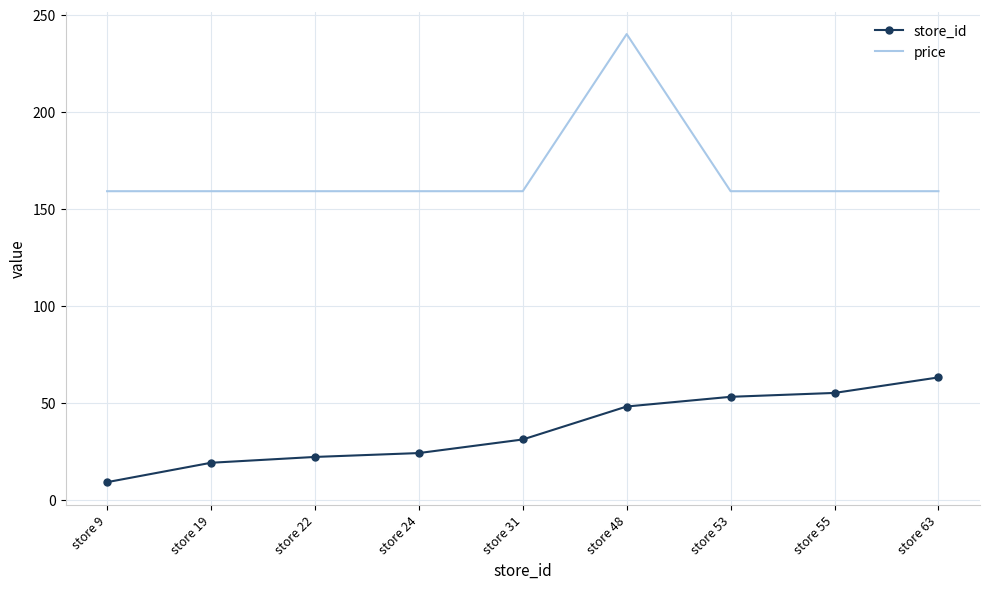

What is the sum of the store_id values at store 48 and store 31?

79